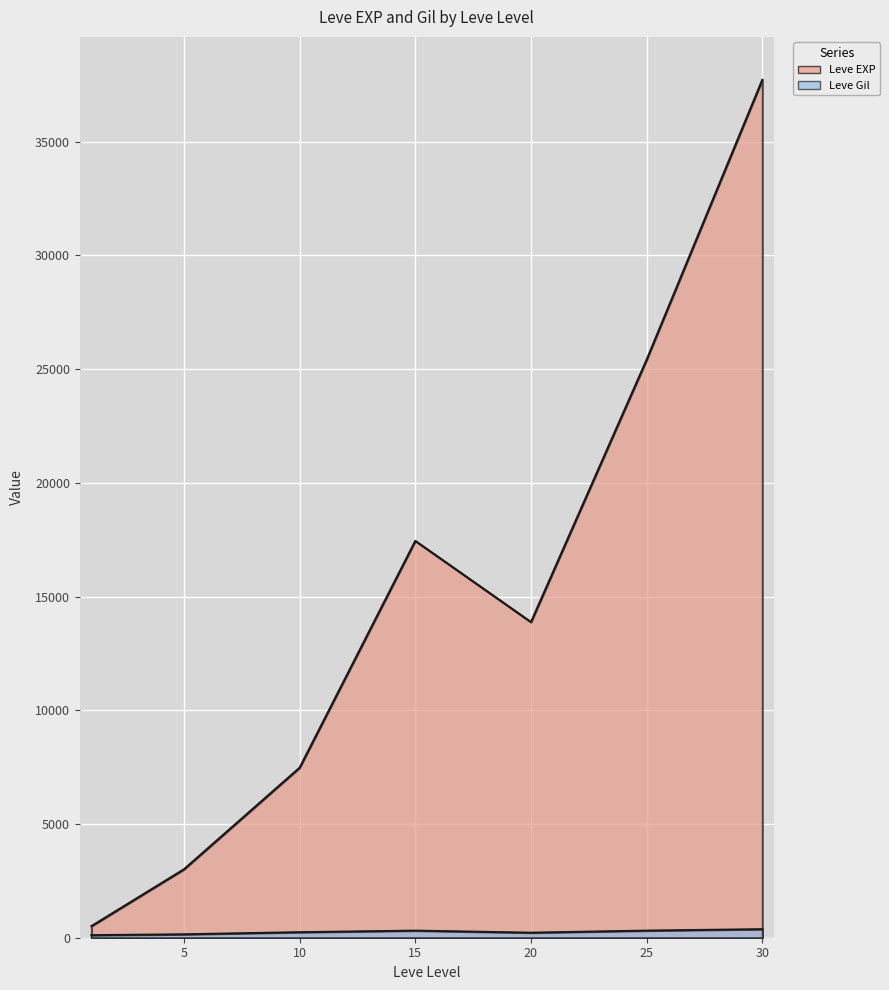

Is the value of Leve Gil at 10 greater than the value of Leve EXP at 20?

No